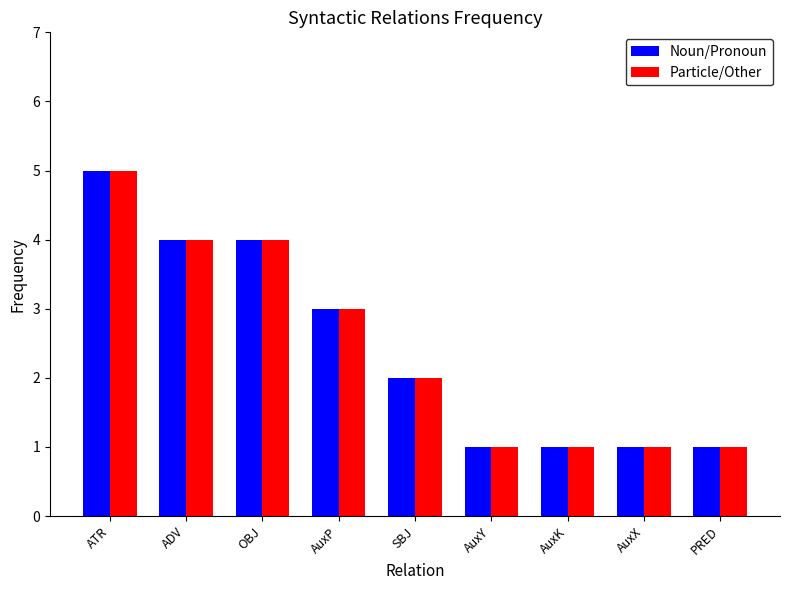

True or false: Noun/Pronoun has a value of 2 at SBJ.

True